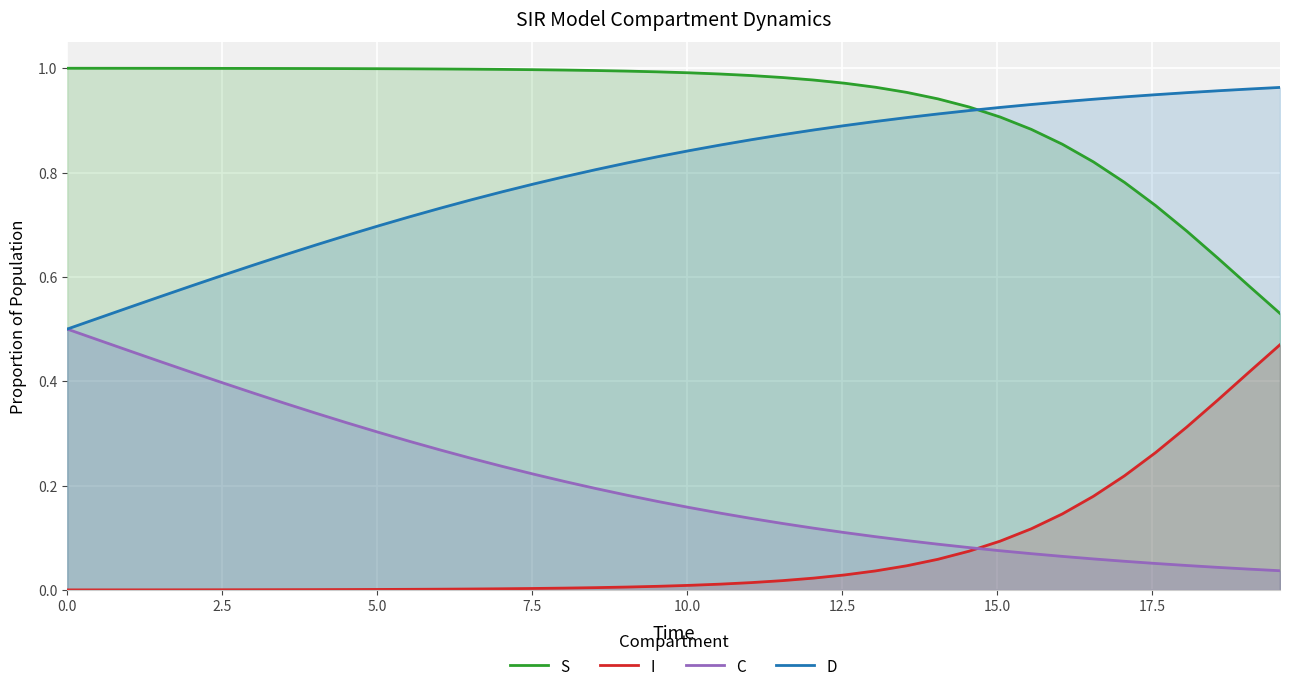

What is the sum of all S values?

37.1